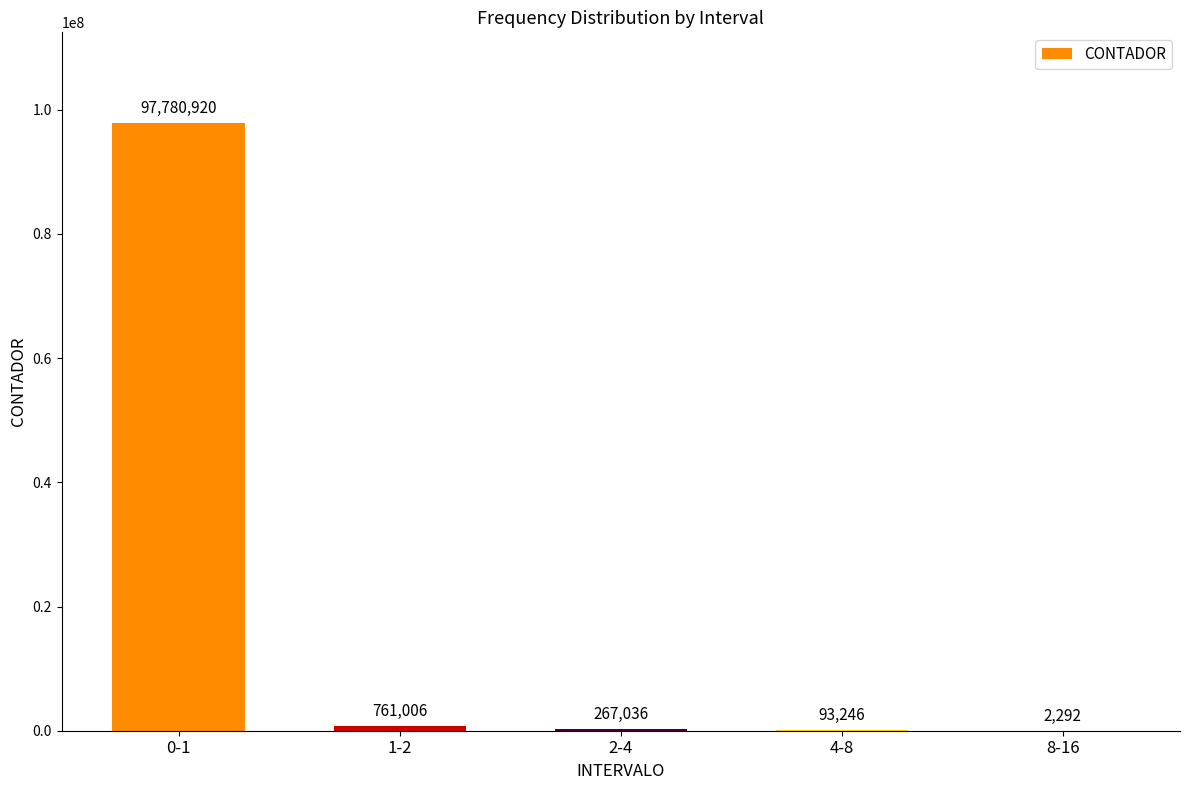

Count the number of data series in this chart.

1